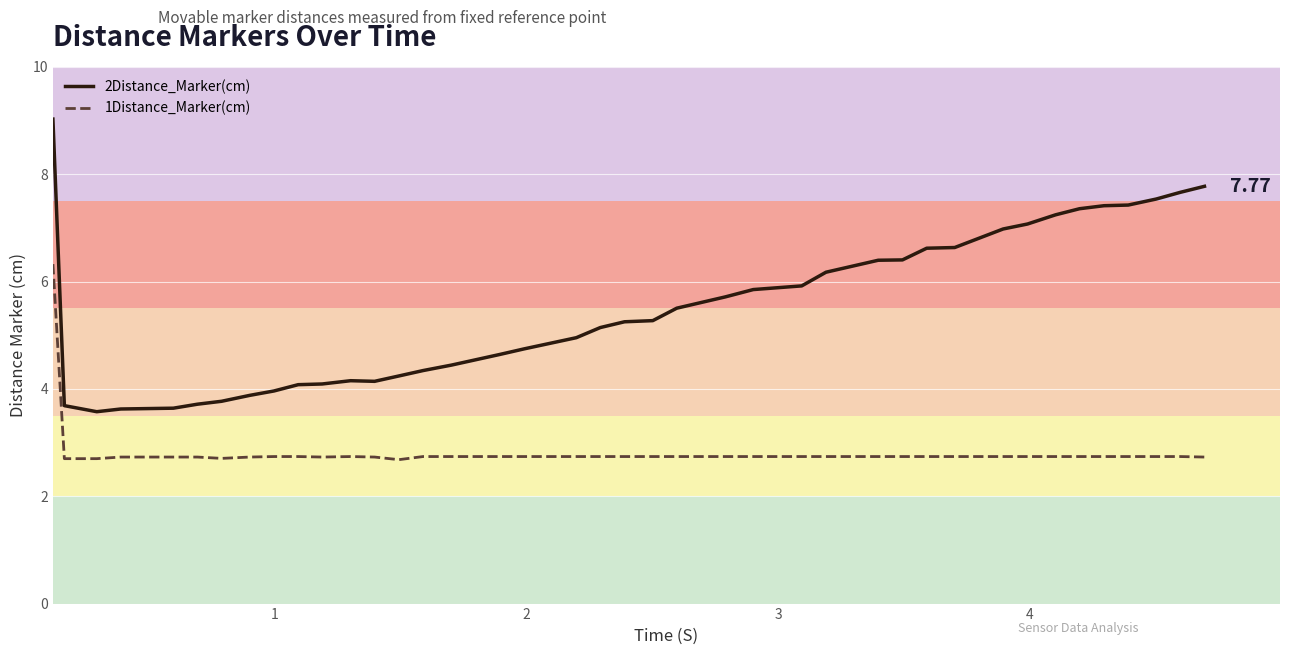

True or false: 1Distance_Marker(cm) and 2Distance_Marker(cm) cross at least once.

False